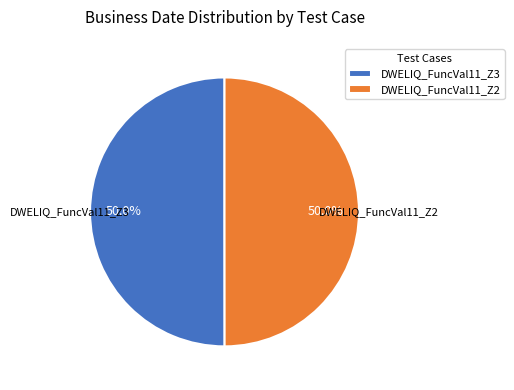

What is the ratio of the value at DWELIQ_FuncVal11_Z2 to the value at DWELIQ_FuncVal11_Z3?

1.0